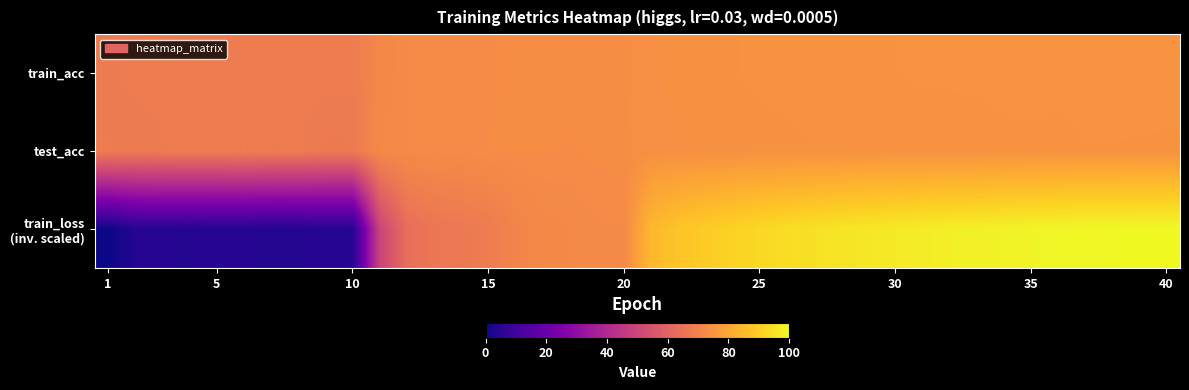

Which category has the lowest value across all series?

1